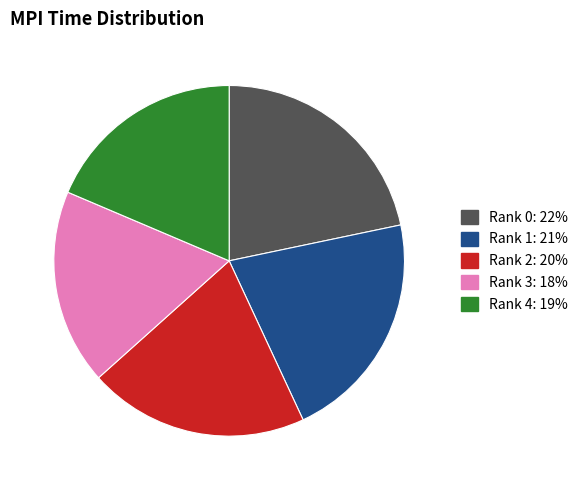

Is Rank 2 the majority of the pie?

No